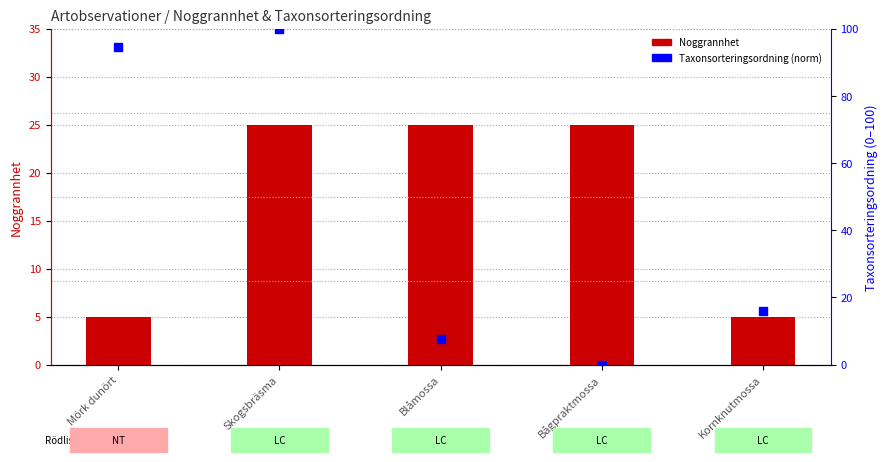

Which series contains the lowest Y value?

Taxonsorteringsordning (norm)